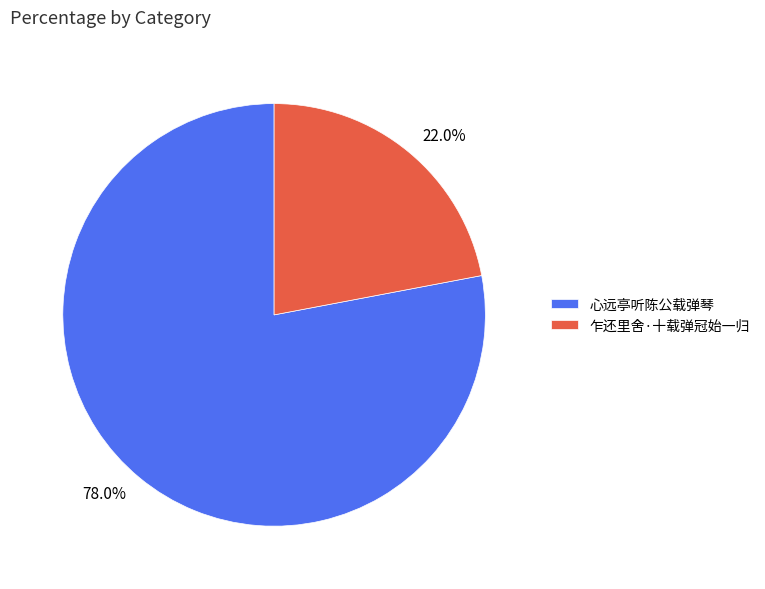

How many slices are in this pie chart?

2